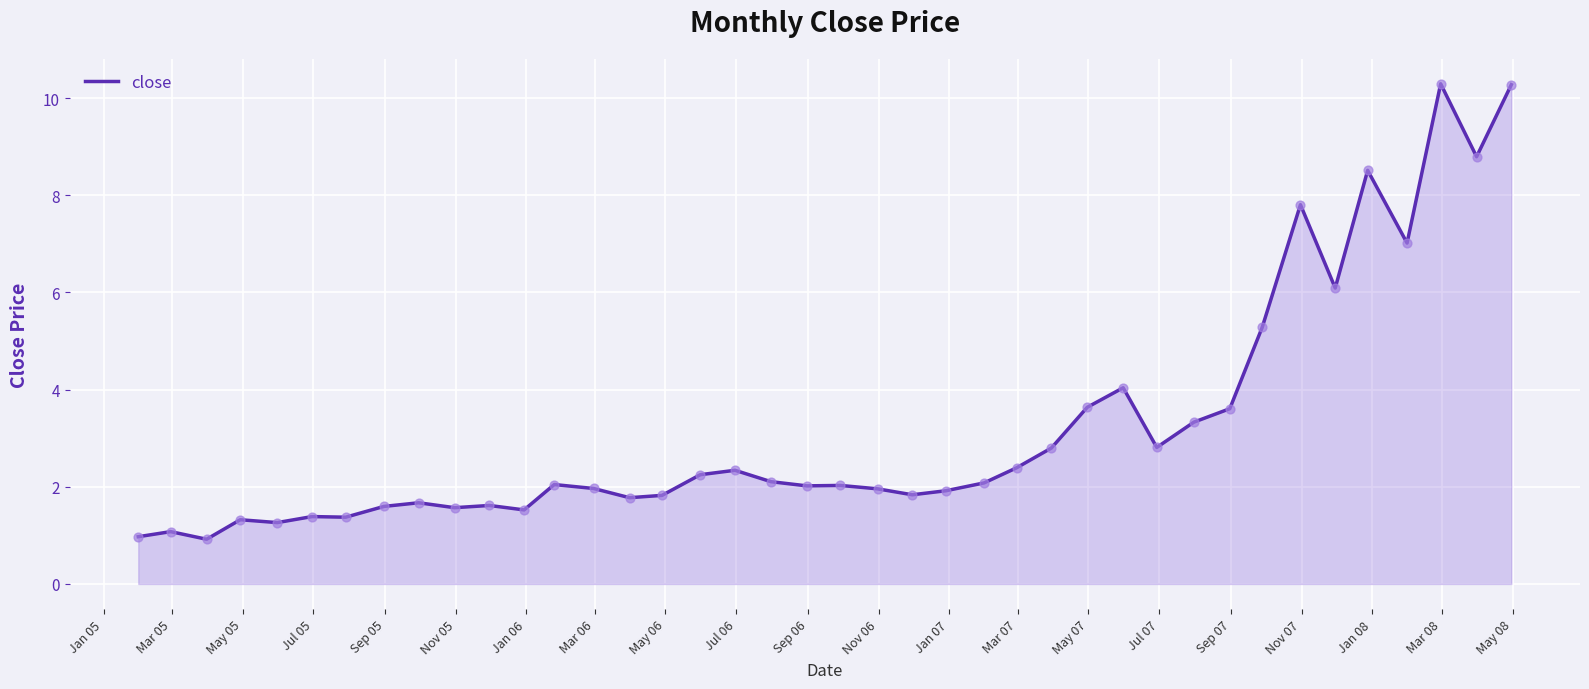

What is the smallest value displayed?

0.9